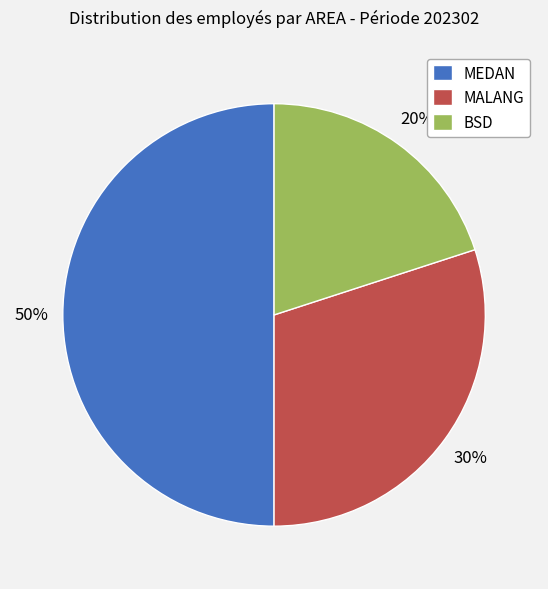

To the nearest percent, what portion does MALANG represent?

30%